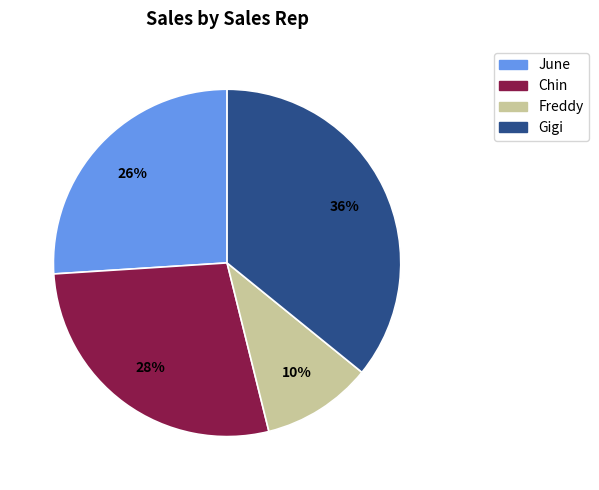

Rank the categories by value from lowest to highest.

Freddy, June, Chin, Gigi